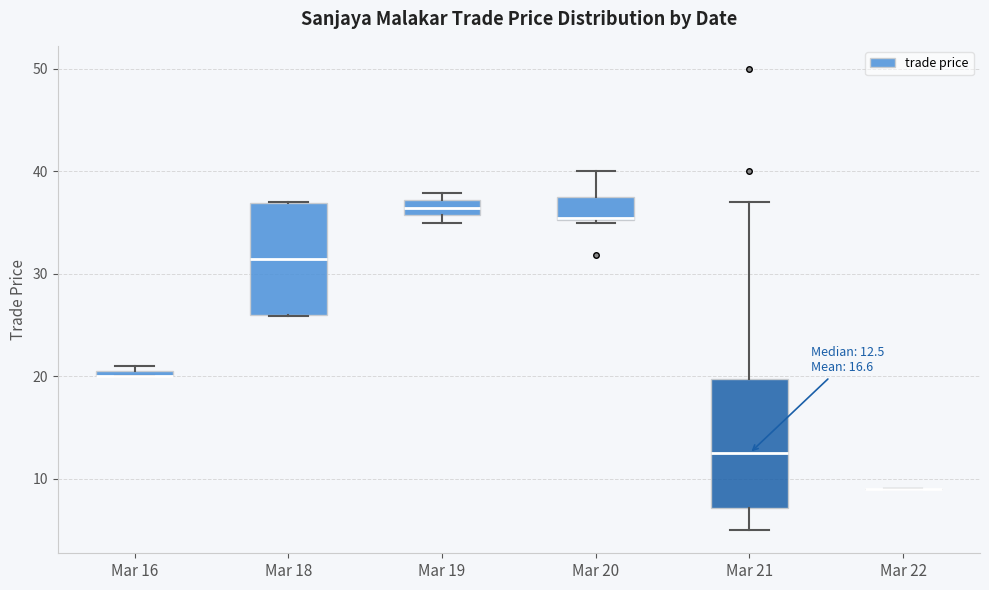

Comparing the boxes themselves (not the whiskers), which one is the tallest?

Mar 21